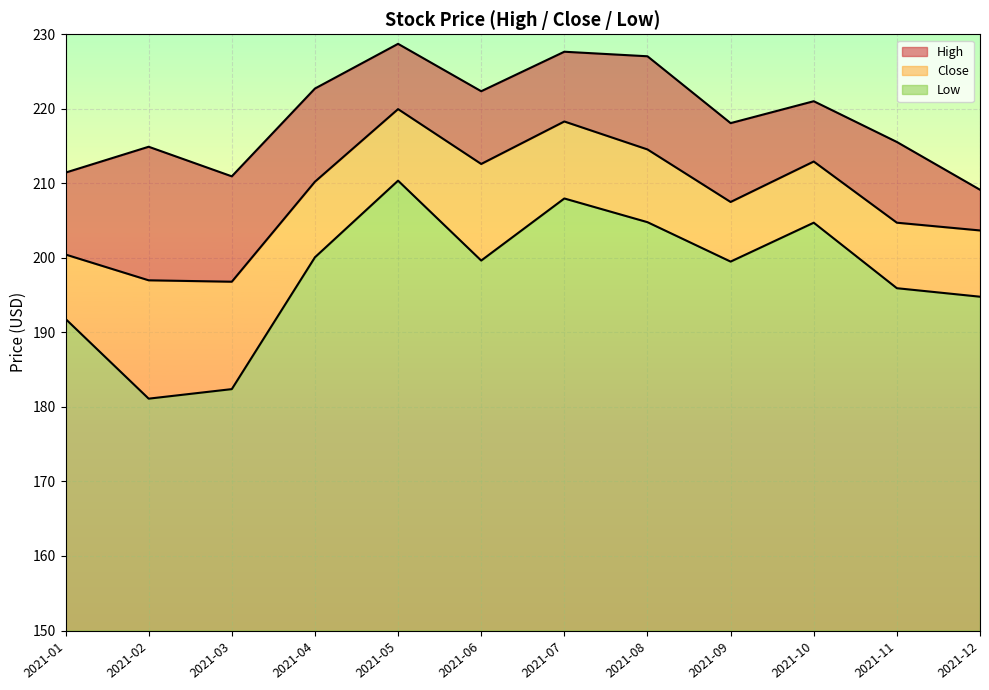

What are all the series names shown in the legend?

High, Close, Low